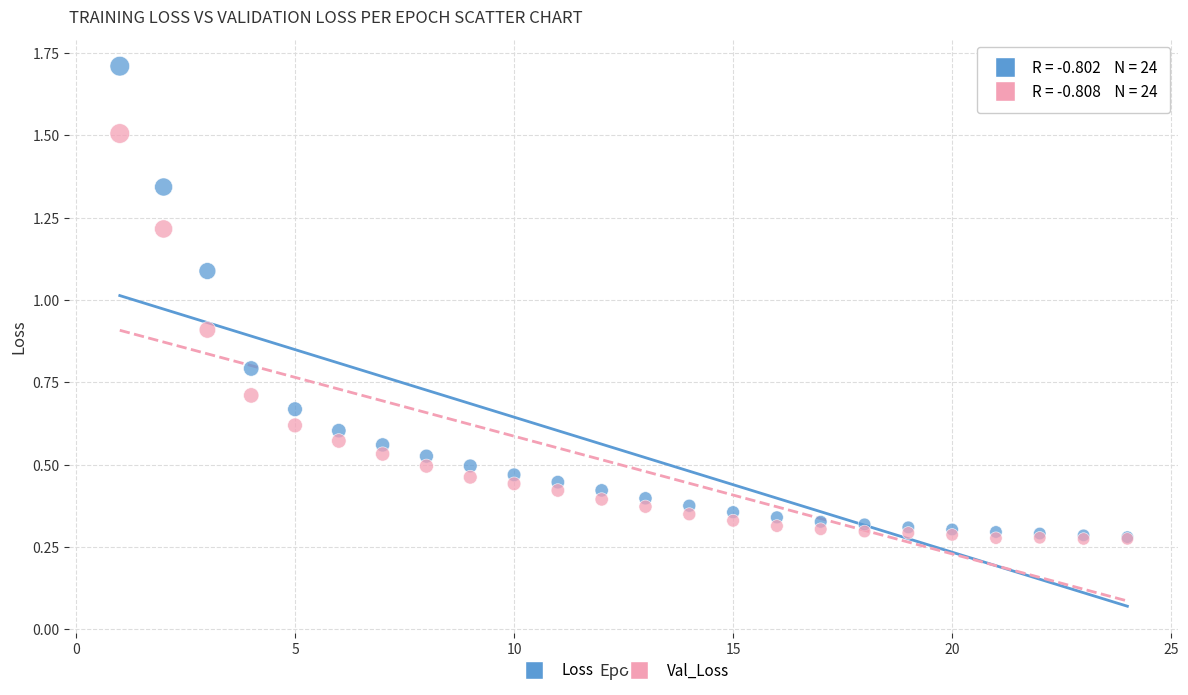

Which series contains the highest Y value?

Loss